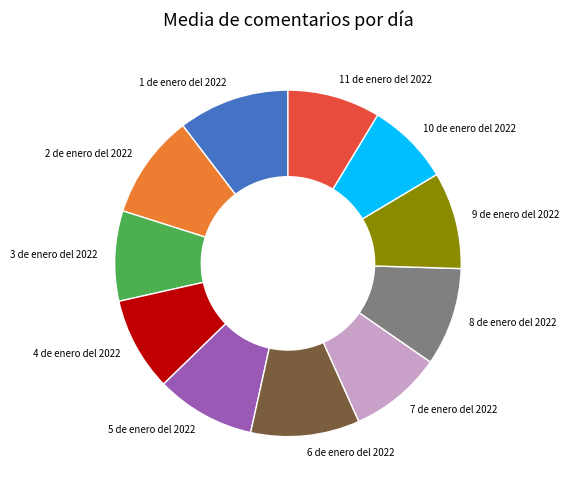

Which has a higher value, 6 de enero del 2022 or 5 de enero del 2022?

6 de enero del 2022